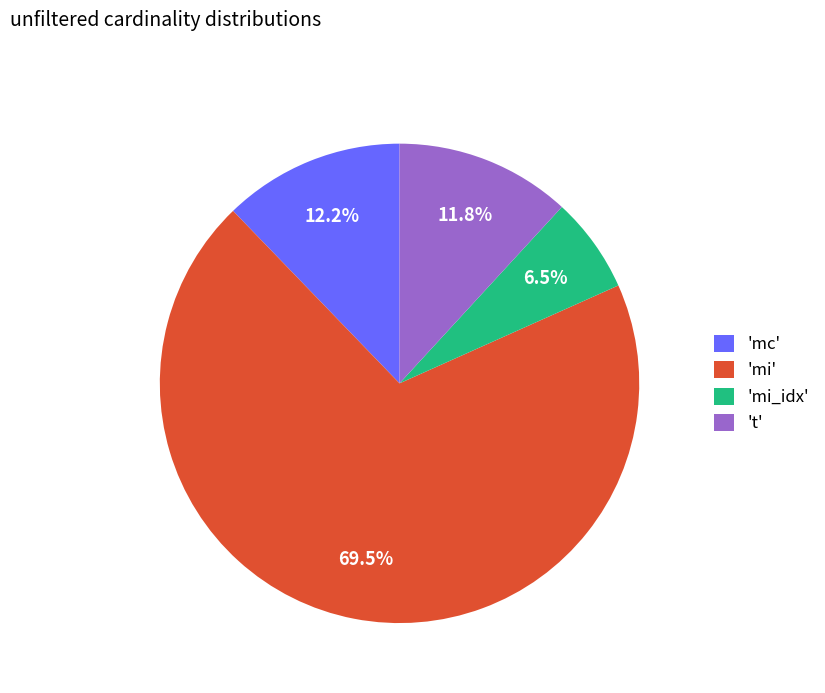

Do 'mi_idx' and 'mc' together represent more than half of the pie?

No